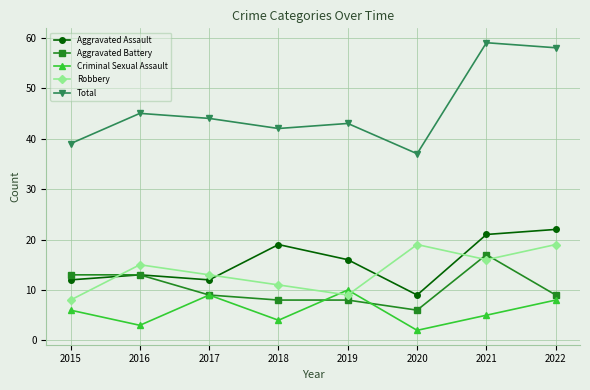

How many interior local valleys does the Robbery series have?

2